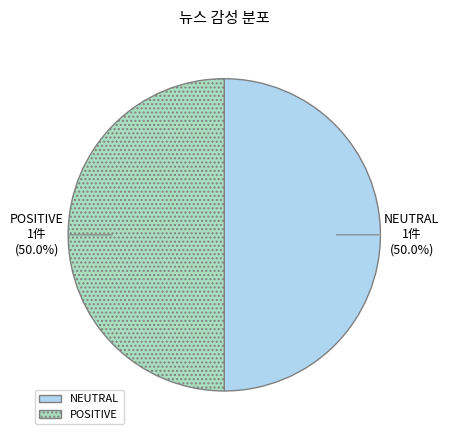

True or false: NEUTRAL accounts for 42% of the total.

False